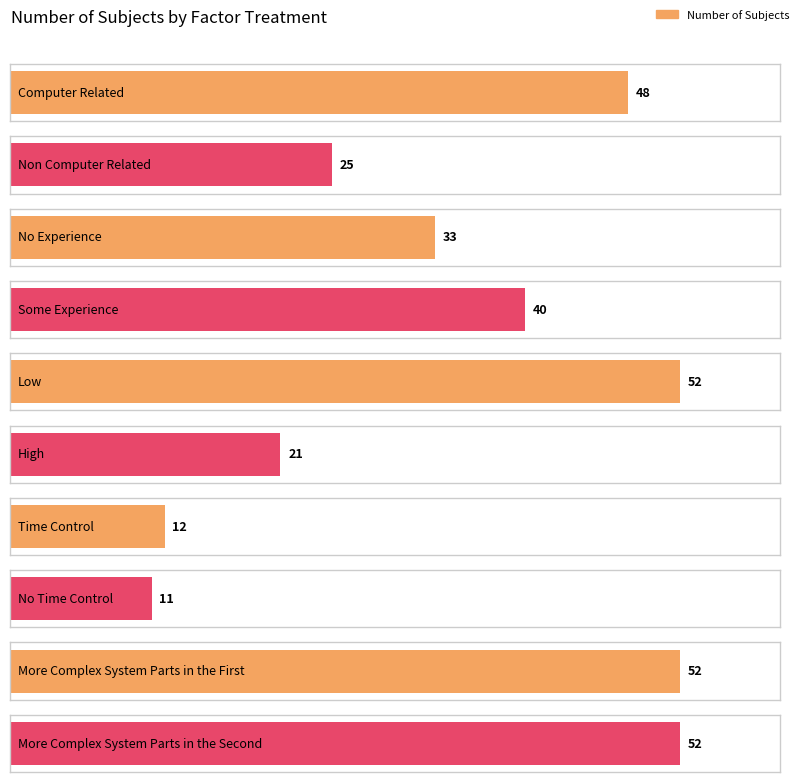

Which label corresponds to the largest value in the chart?

Low